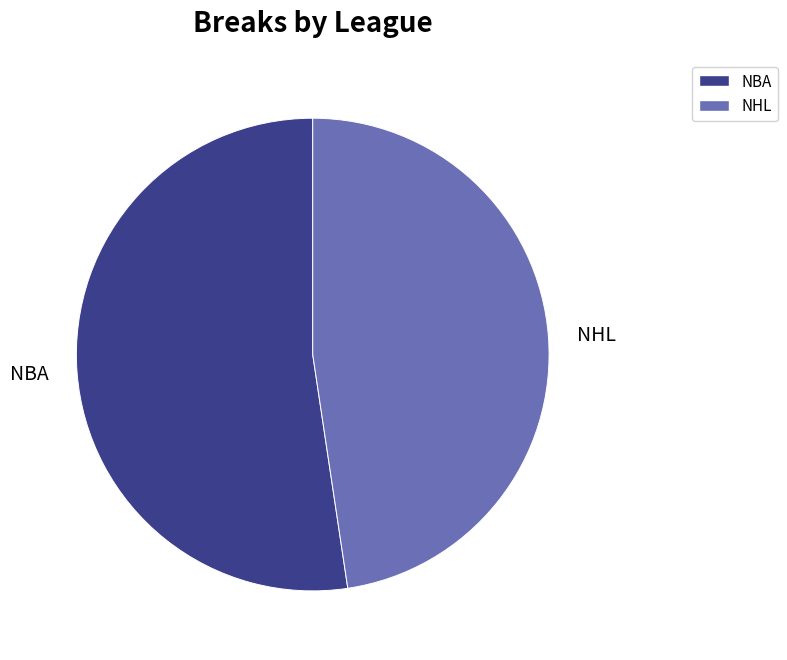

Which slice represents more than half of the pie?

NBA